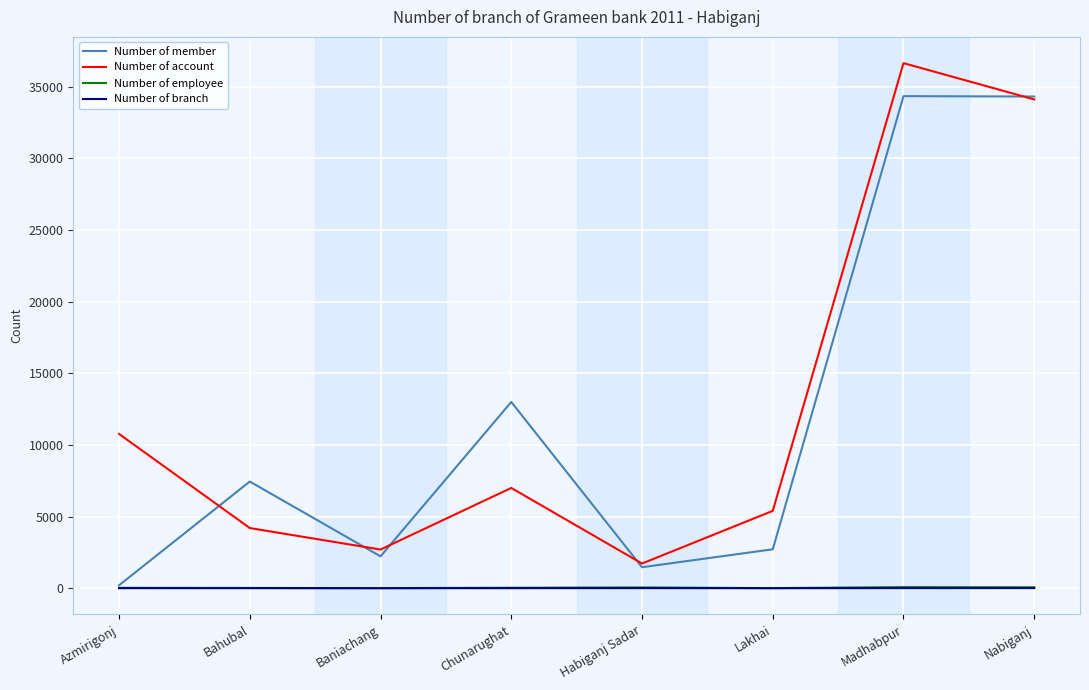

In Number of member, how many points are higher than both neighbors (excluding endpoints)?

3